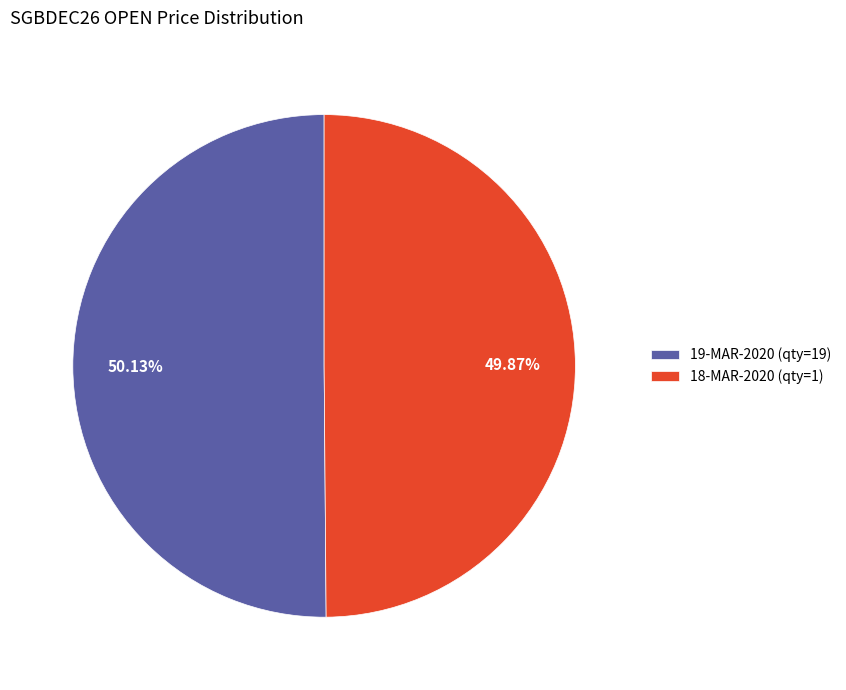

Is the sum of 18-MAR-2020 (qty=1) and 19-MAR-2020 (qty=19) greater than half?

Yes